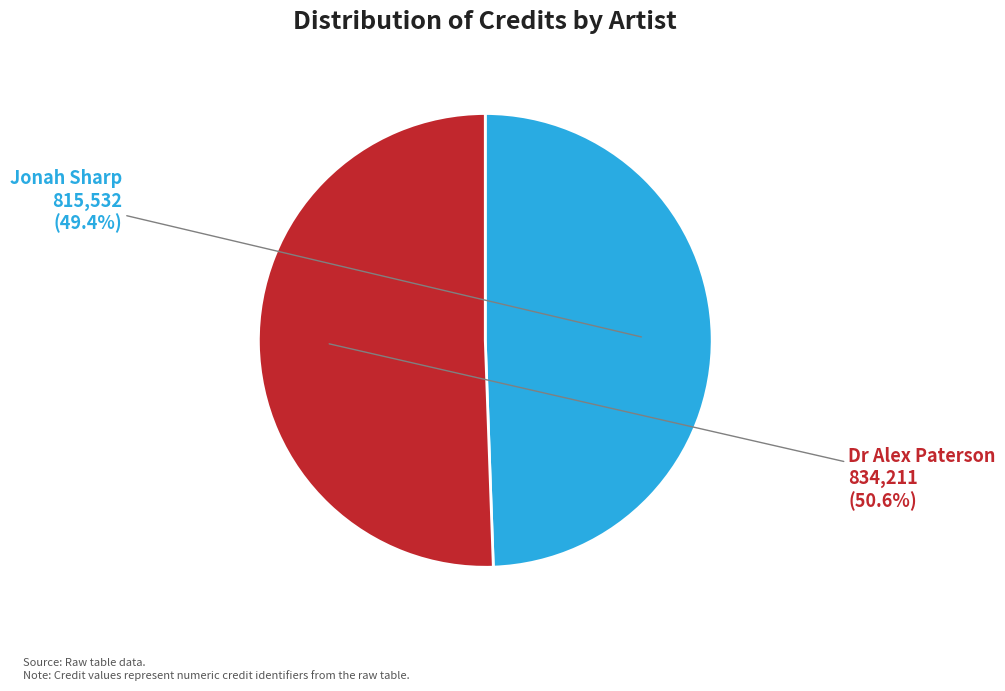

To the nearest percent, what portion does Jonah Sharp represent?

49%